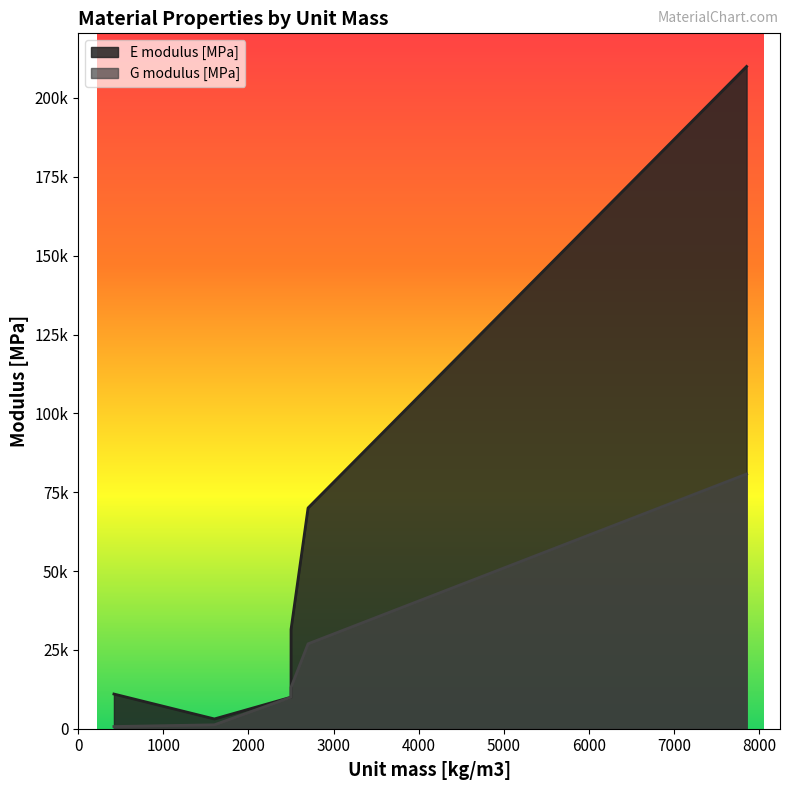

Which has a higher value, S355 or GL 30c (EN 14080)?

S355